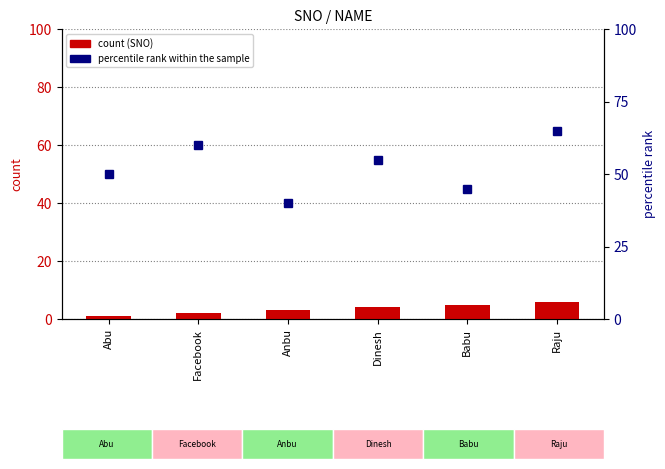

How many values in the percentile rank within the sample series are below 55?

3